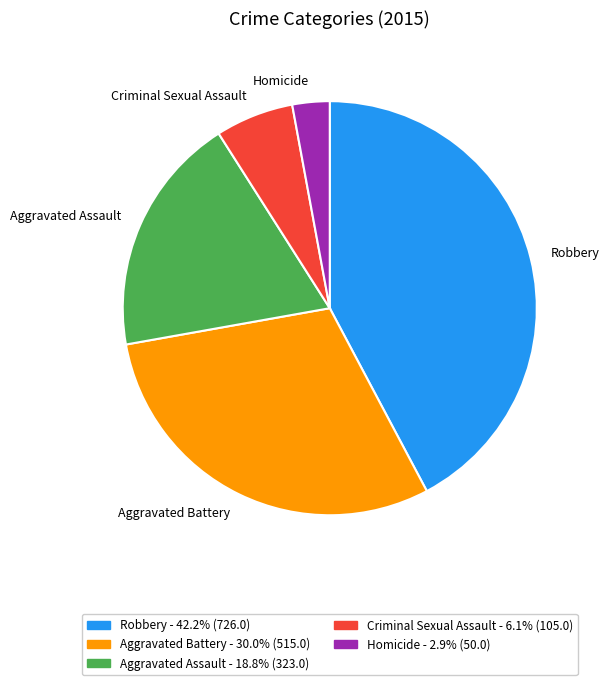

Which slice is the smallest?

Homicide